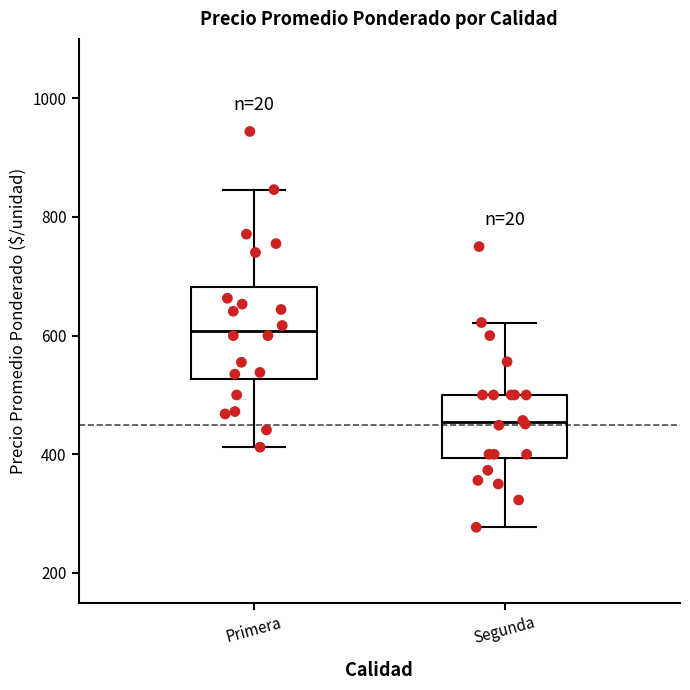

Which box's median line is the lowest?

Segunda